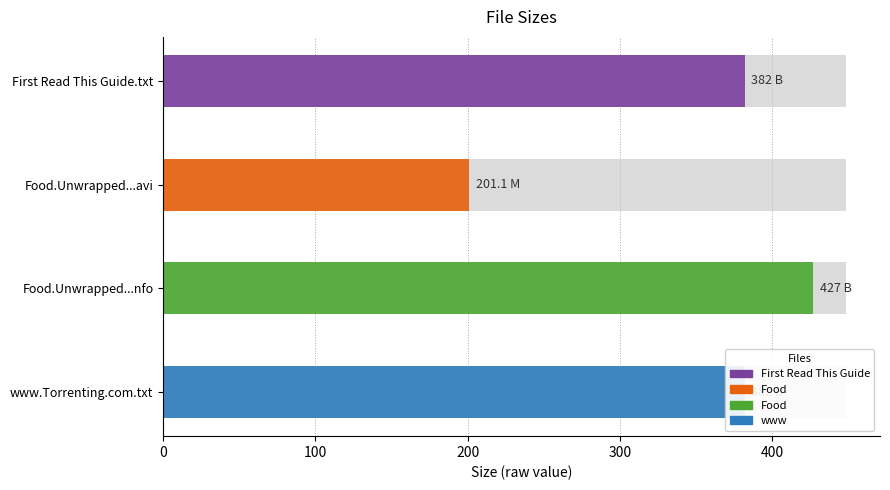

What value does the data have at First Read This Guide.txt?

382.0